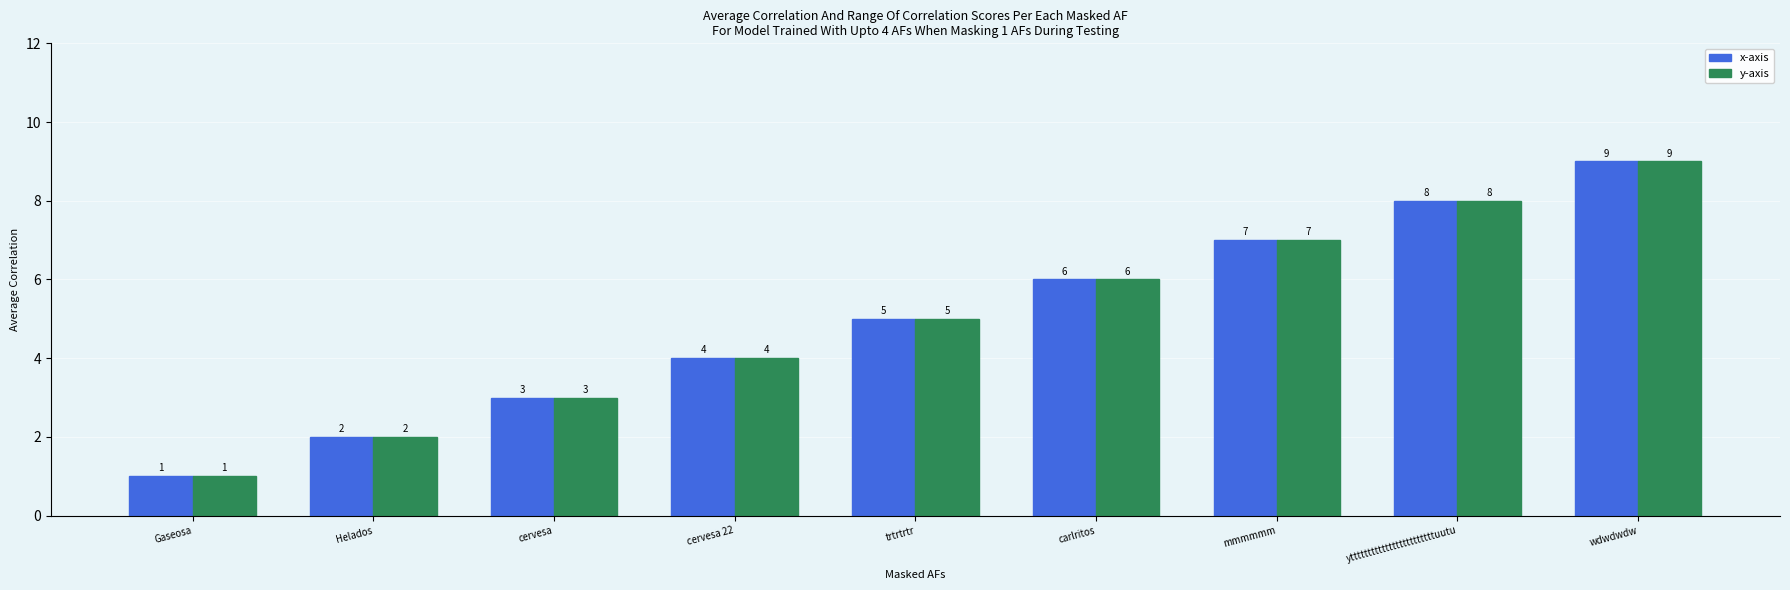

At which label is x-axis closest to 5?

trtrtrtr